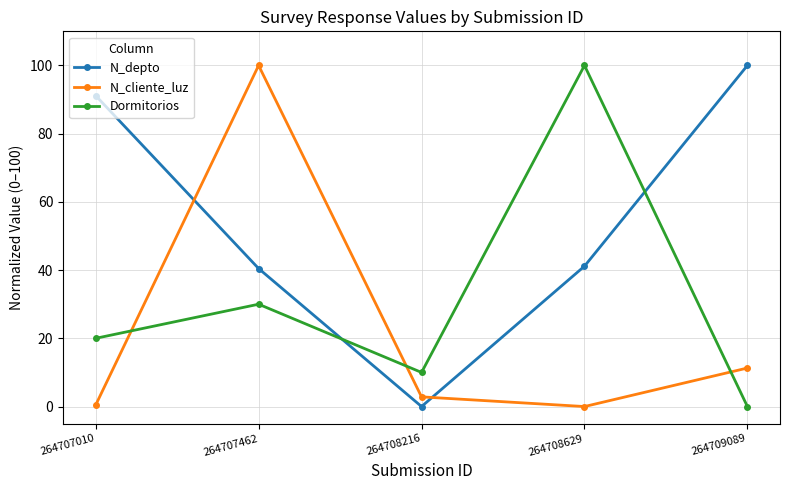

What is the spread (max minus min) of values at 264708629?

100.0